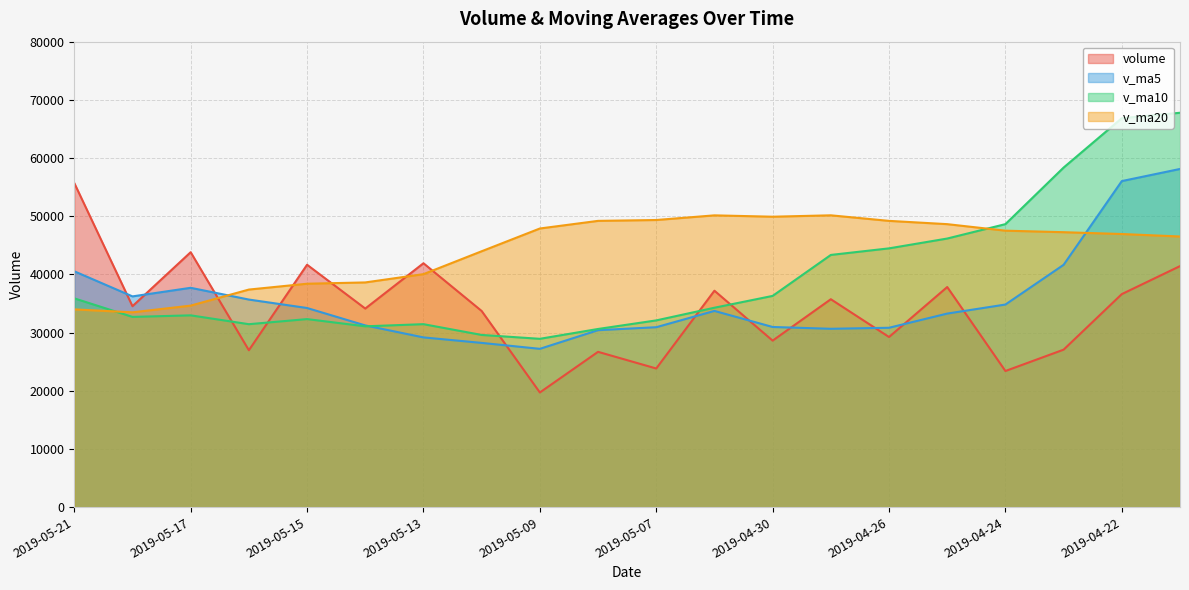

How many lines are shown in the chart?

4